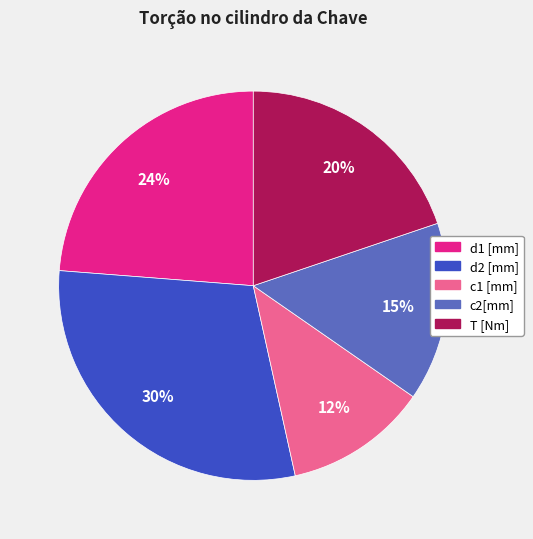

Which category has the biggest portion of the pie?

d2 [mm]